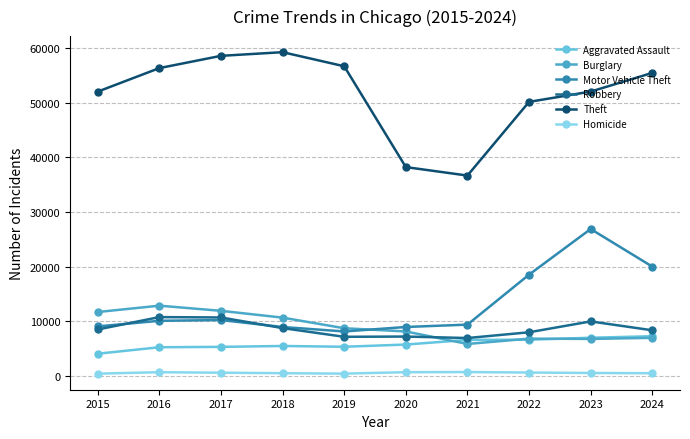

True or false: Motor Vehicle Theft and Homicide cross at least once.

False